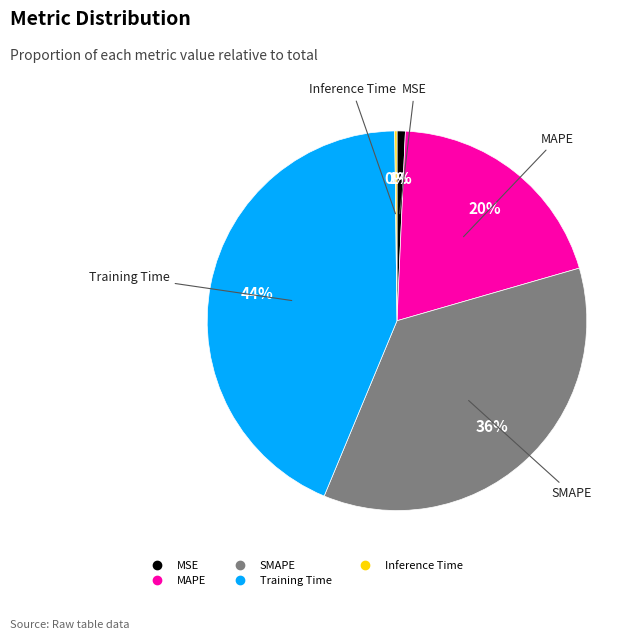

To the nearest percent, what percentage of the pie is Training Time?

44%